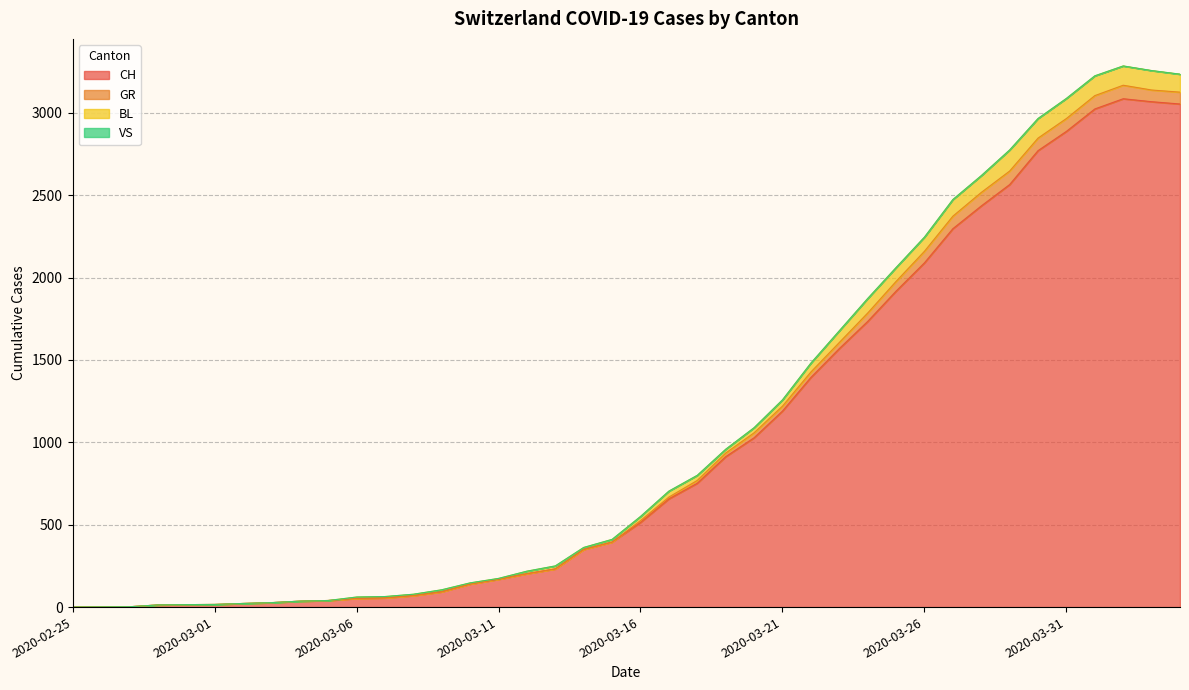

What is the highest value of the CH series?

3086